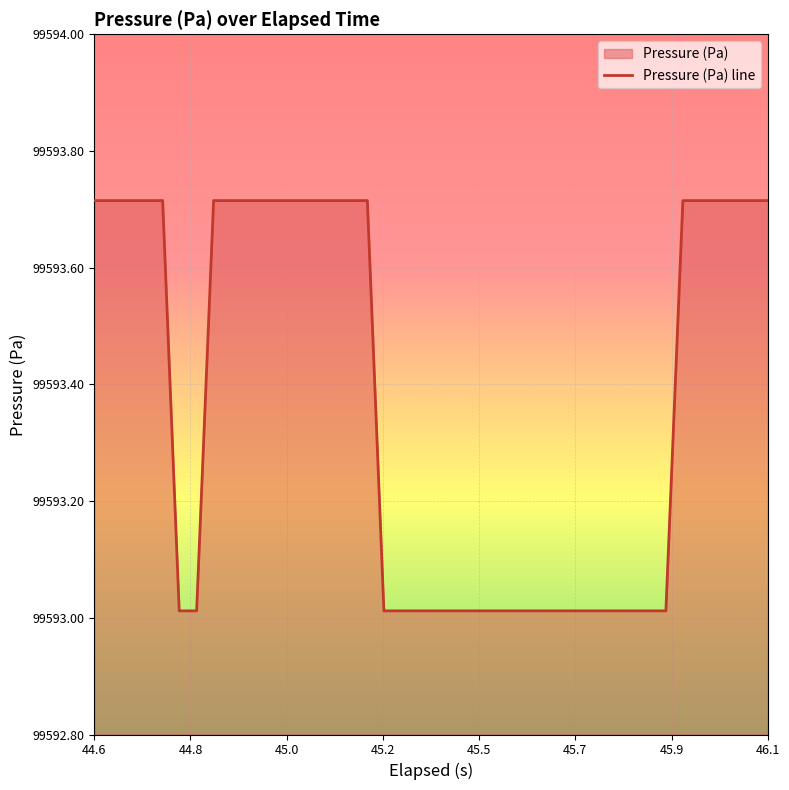

What is the smallest value displayed?

99593.0